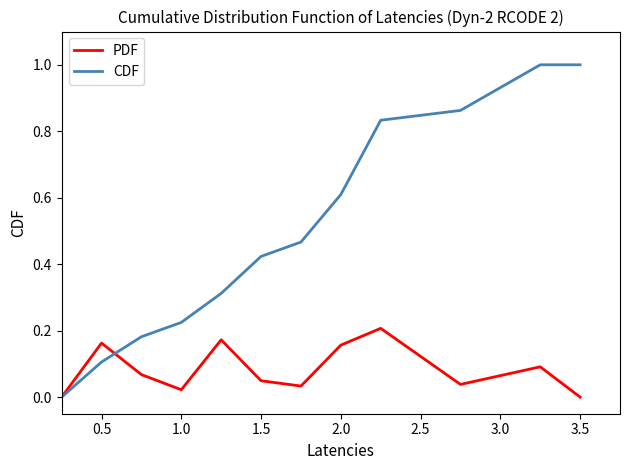

How many lines are shown in the chart?

2